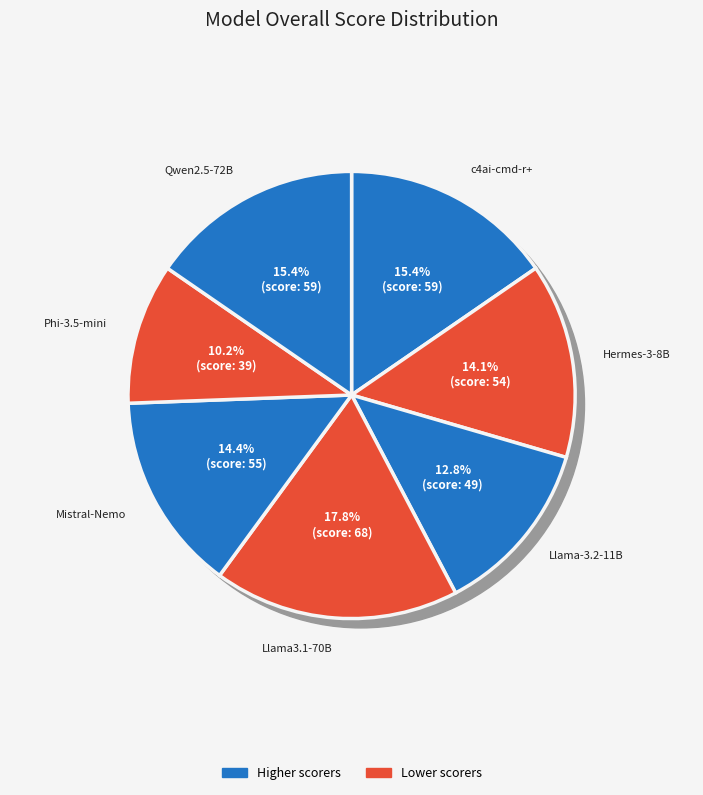

Combined, what portion of the pie is Phi-3.5-mini-instruct and Qwen2.5-72B-Instruct?

25.6%